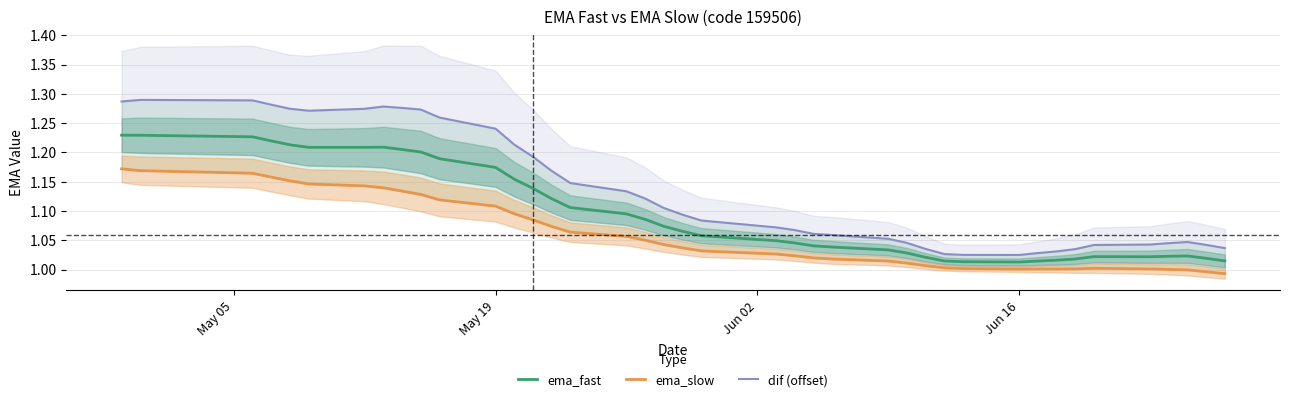

The value of ema_fast at 17 is 1.7. True or false?

False